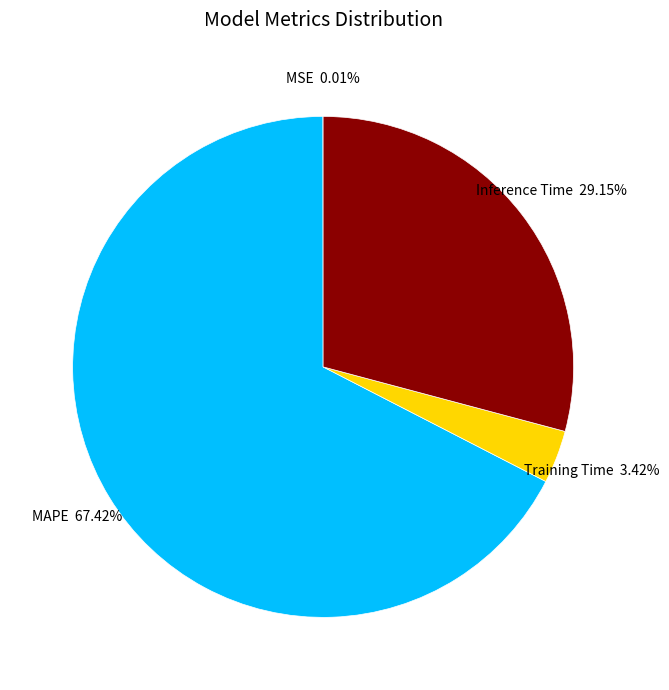

What is the largest slice in the pie chart?

MAPE